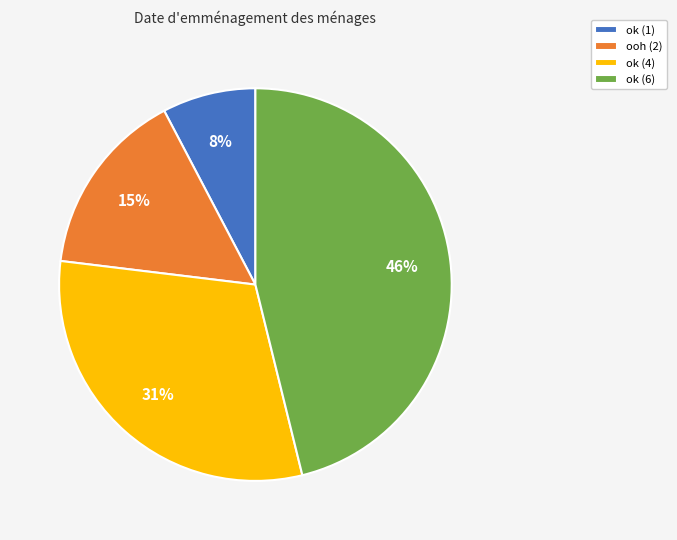

To the nearest percent, what percentage of the pie is ok (6)?

46%